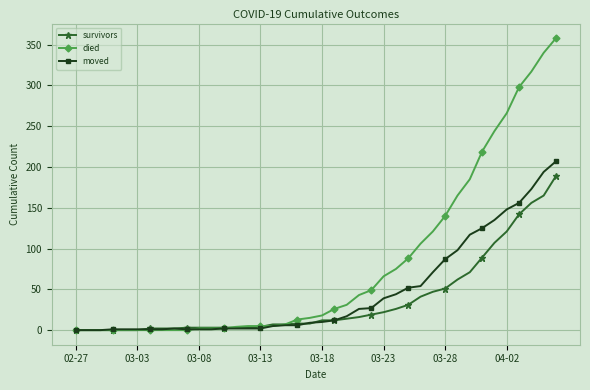

What is the greatest value displayed?

358